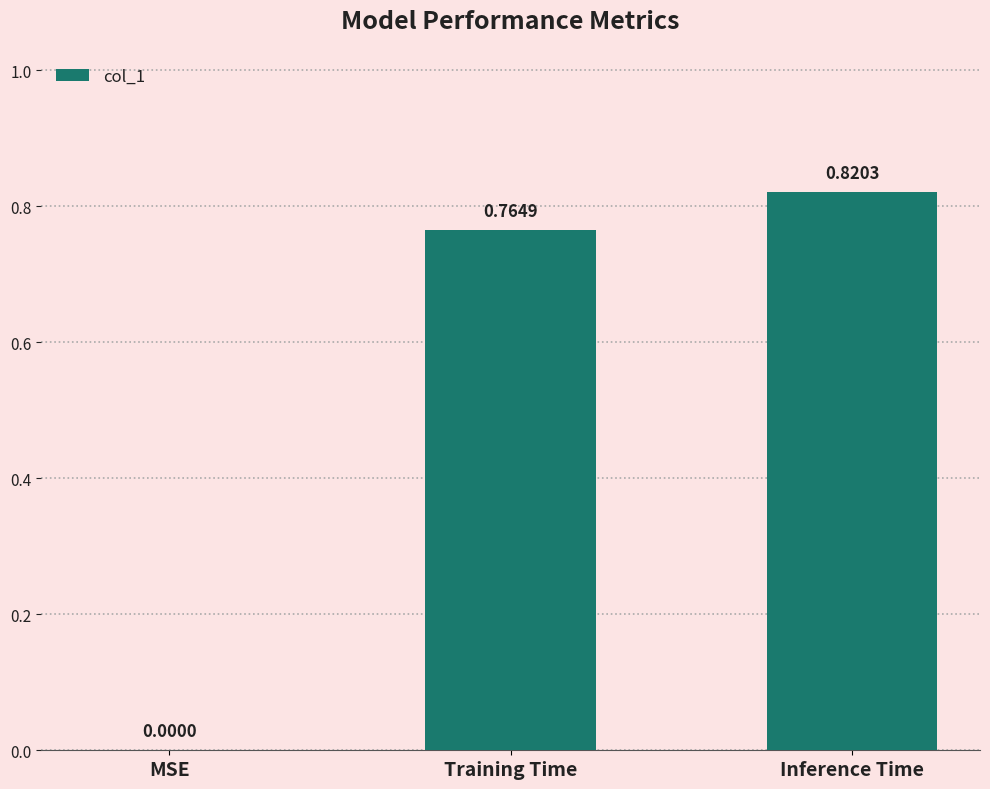

Is it true that the value at Inference Time is 0.4?

False